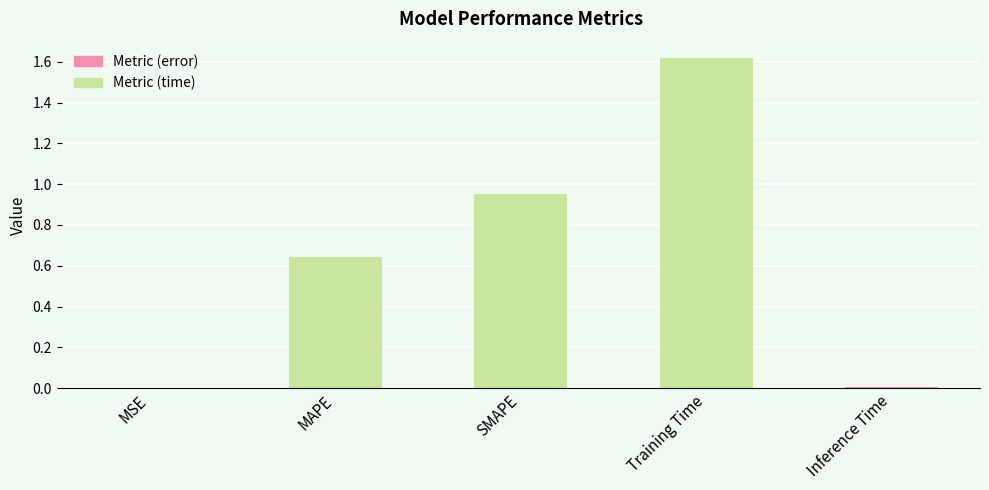

True or false: the data shows 0.4 at MAPE.

False